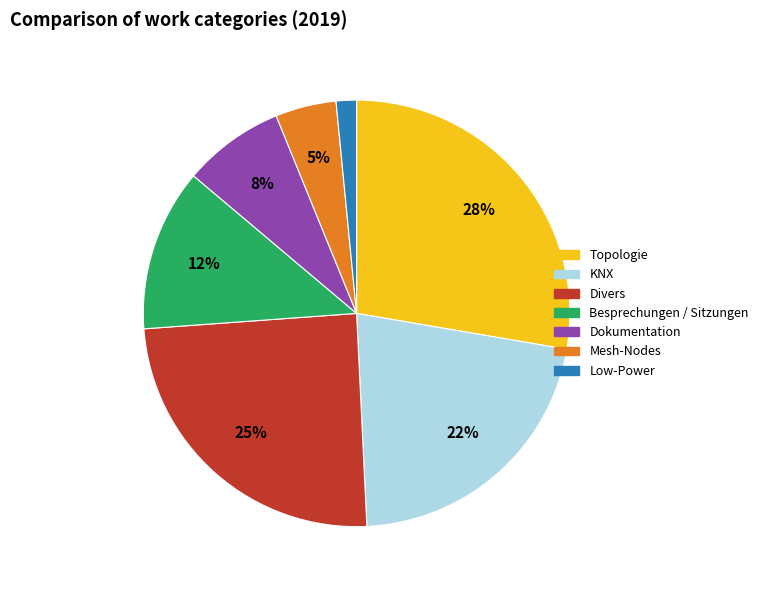

Count the number of slices in the pie.

7